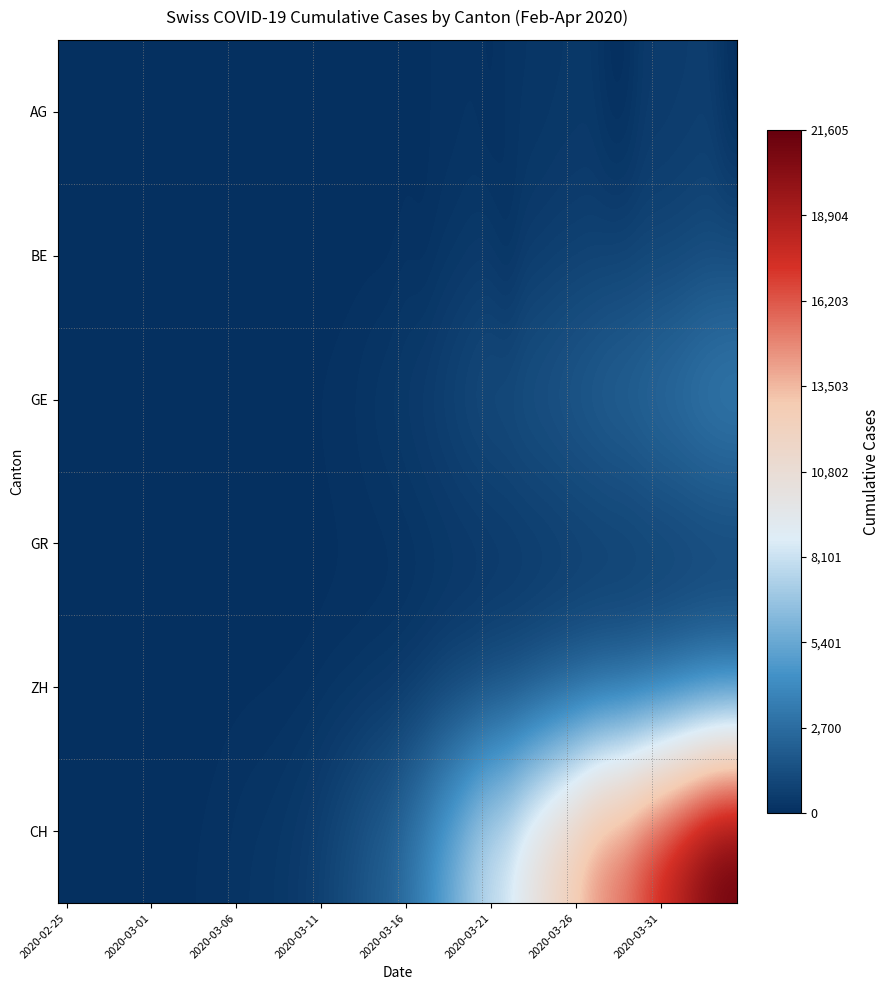

Which series has the largest total across all categories?

CH